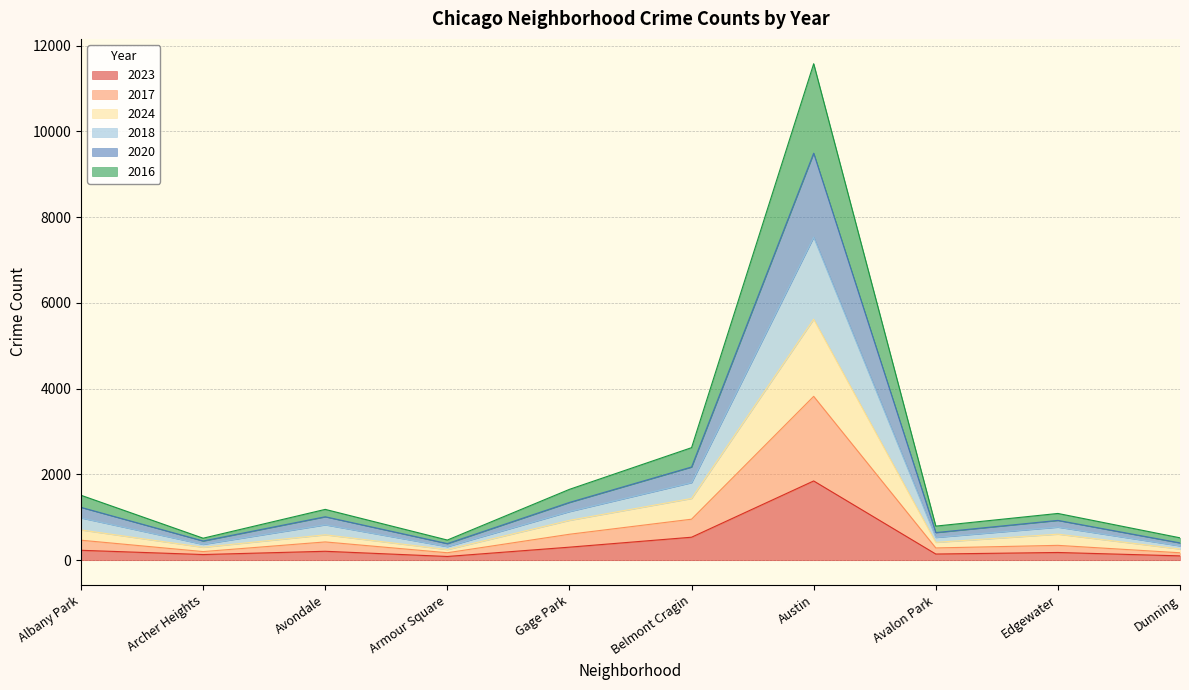

Where is the first local maximum for 2016?

Avondale